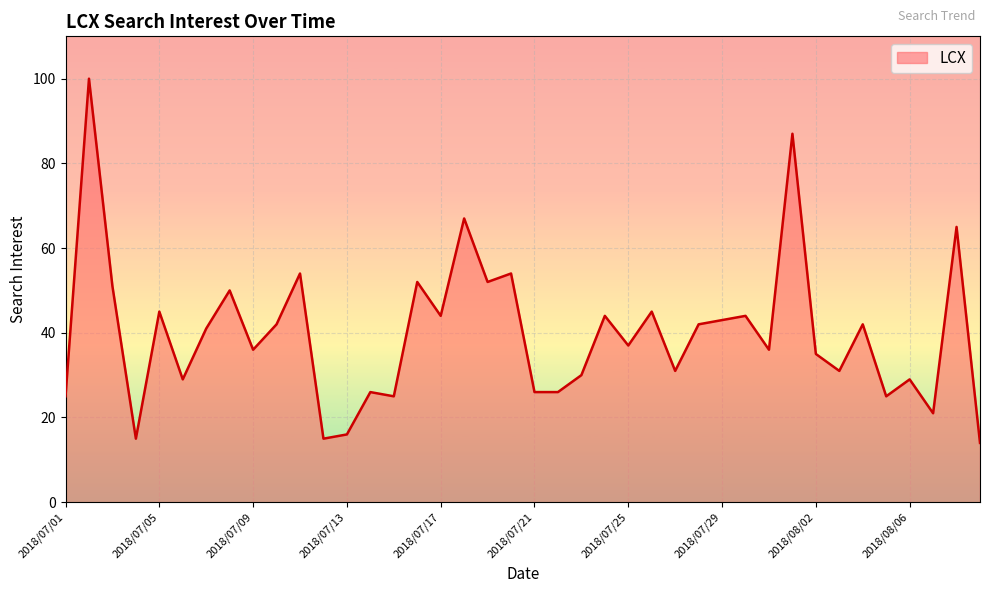

What is the smallest value displayed?

14